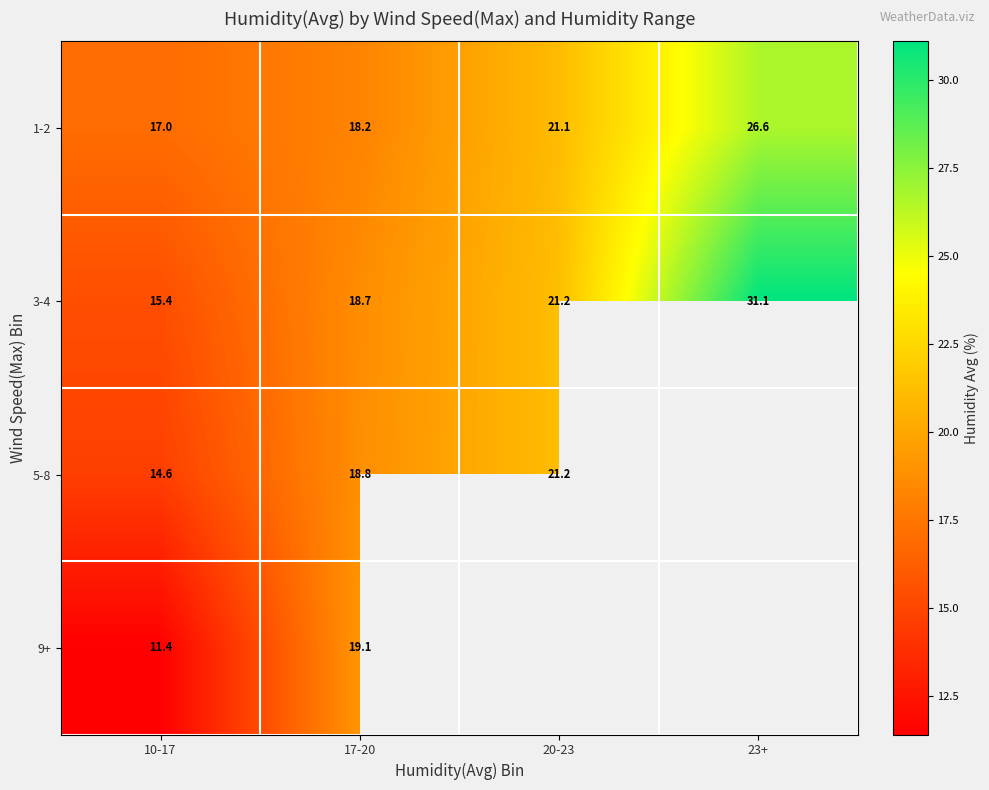

What is the difference between the second highest and minimum values in the 3-4 series?

5.8